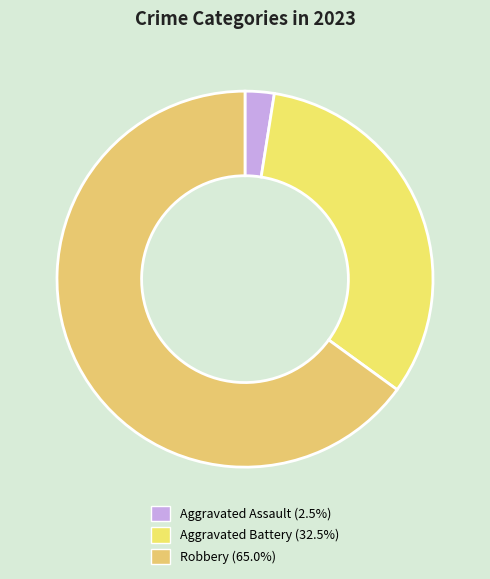

To the nearest percent, what is the combined percentage of Aggravated Assault and Robbery?

68%